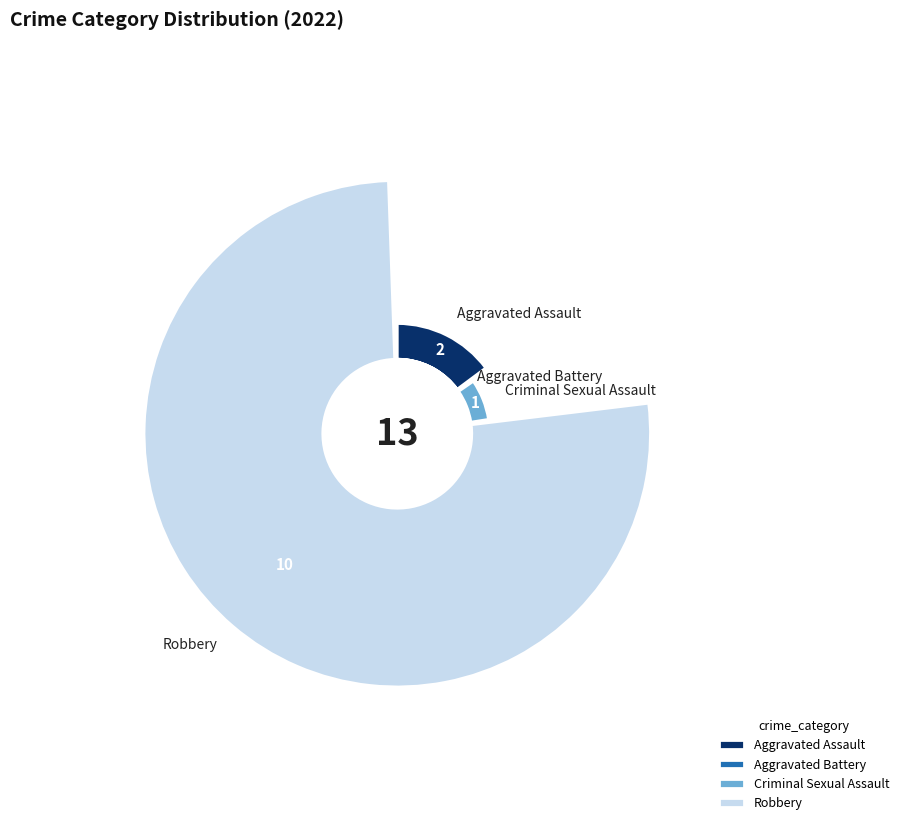

What is the smallest slice in the pie chart?

Aggravated Battery